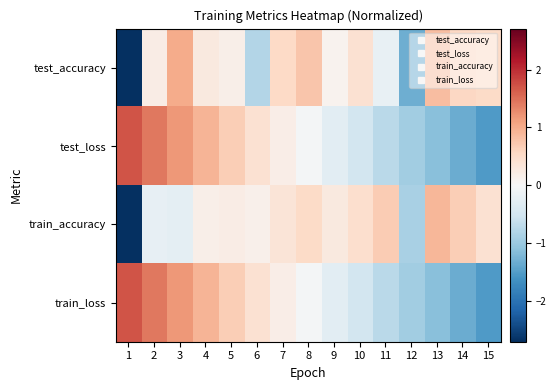

Rank the series by their maximum value, from highest to lowest.

train_loss, test_loss, test_accuracy, train_accuracy